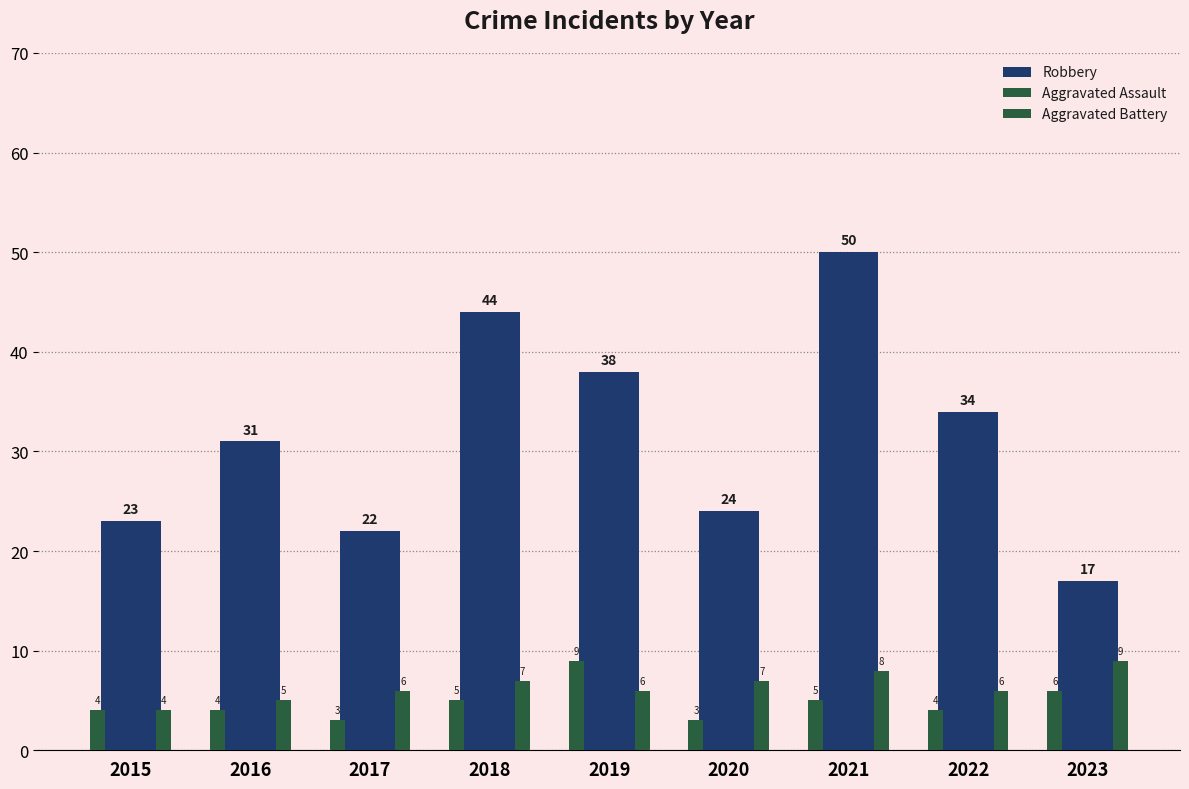

Where is Aggravated Assault nearest to the value 6?

2023